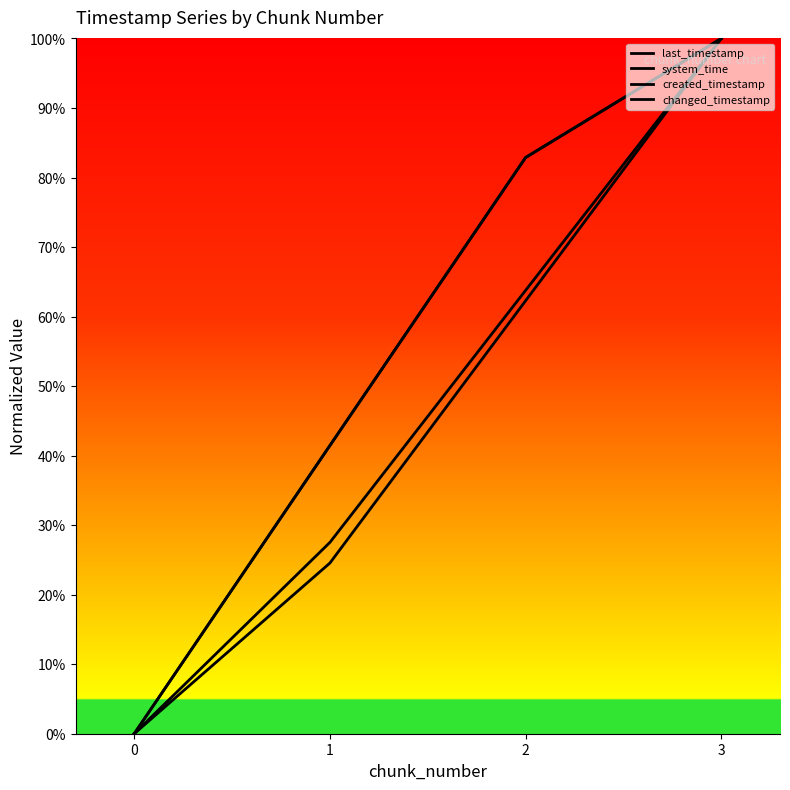

The value of changed_timestamp at 1 is 41.5. True or false?

True